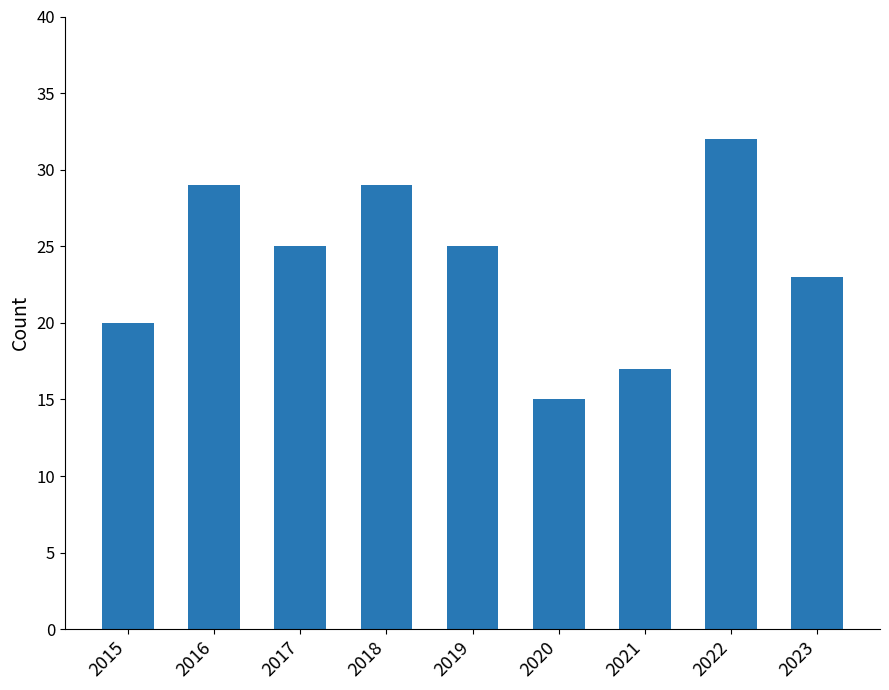

Reading left to right, extract all data points from this chart.

20	29	25	29	25	15	17	32	23